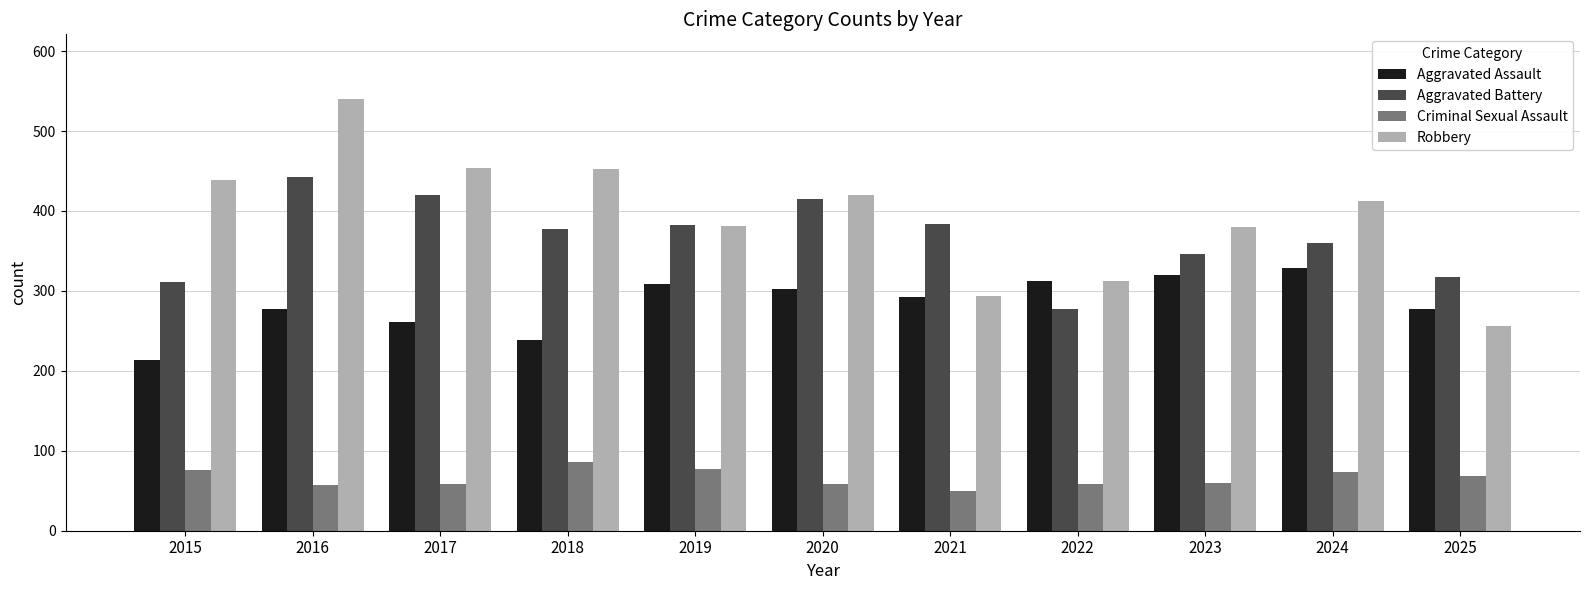

Which category has the lowest value in the Aggravated Assault series?

2015